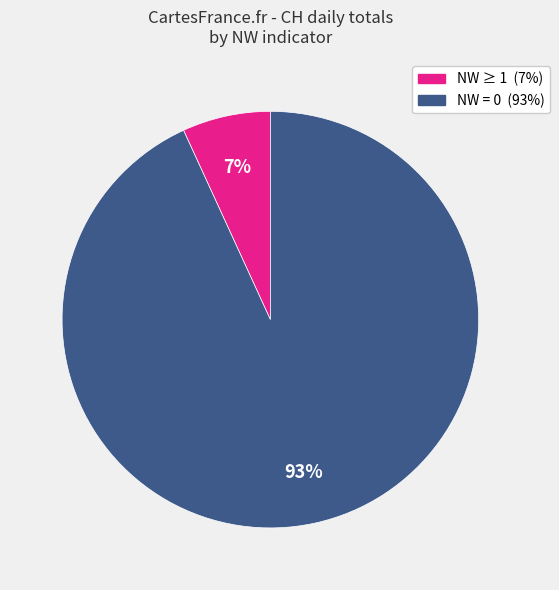

How many slices are in this pie chart?

2